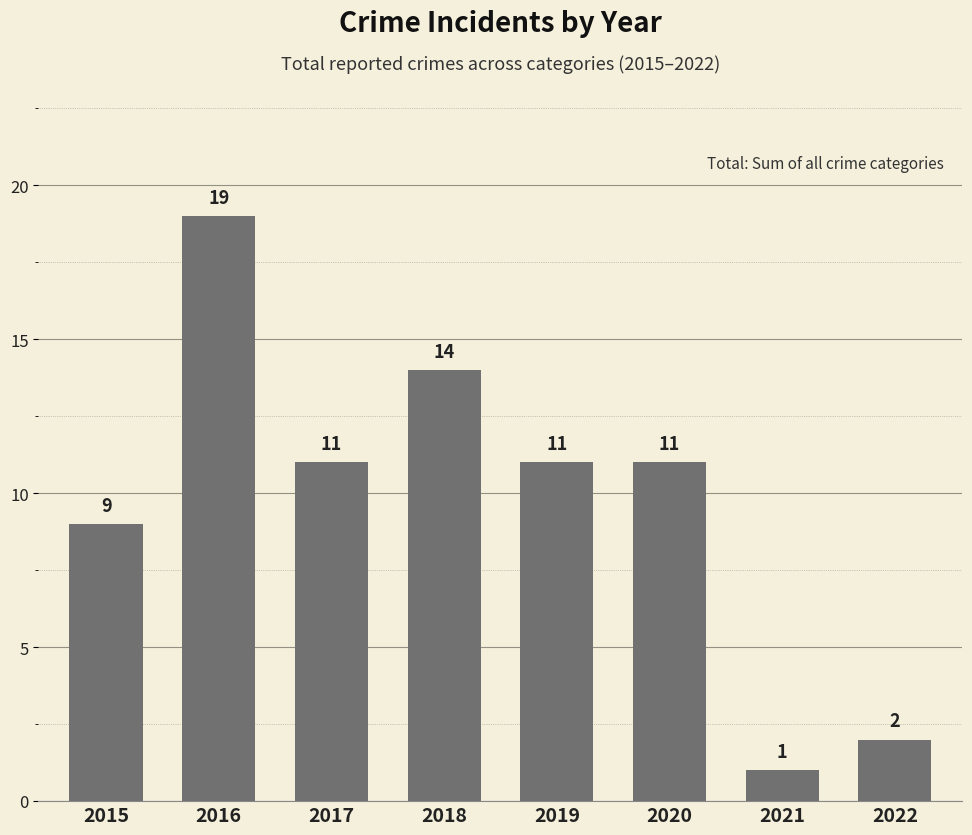

Are the bars grouped side by side (vs. stacked)?

No